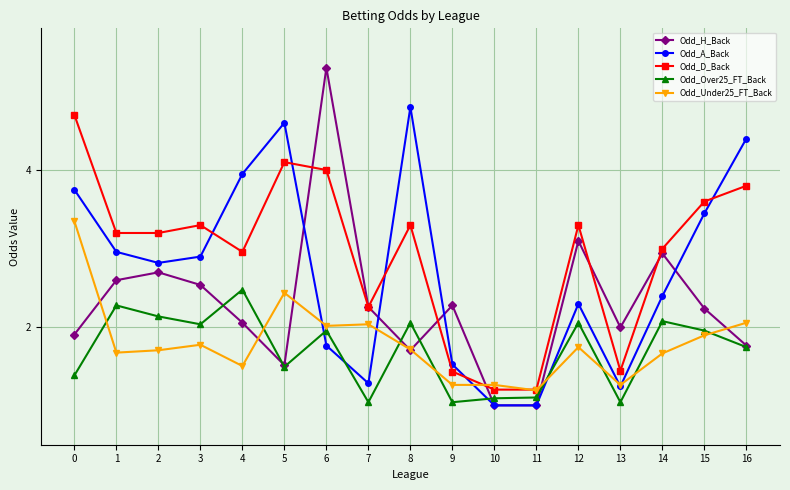

The value of Odd_A_Back at 10 is 1.4. True or false?

False